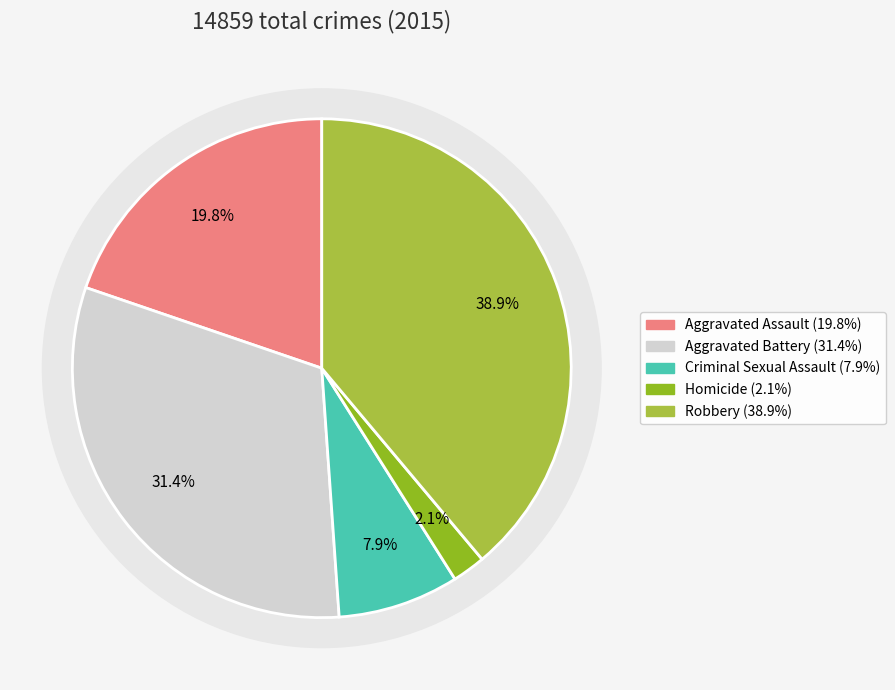

What is the change in value from Aggravated Assault to Criminal Sexual Assault?

-1769